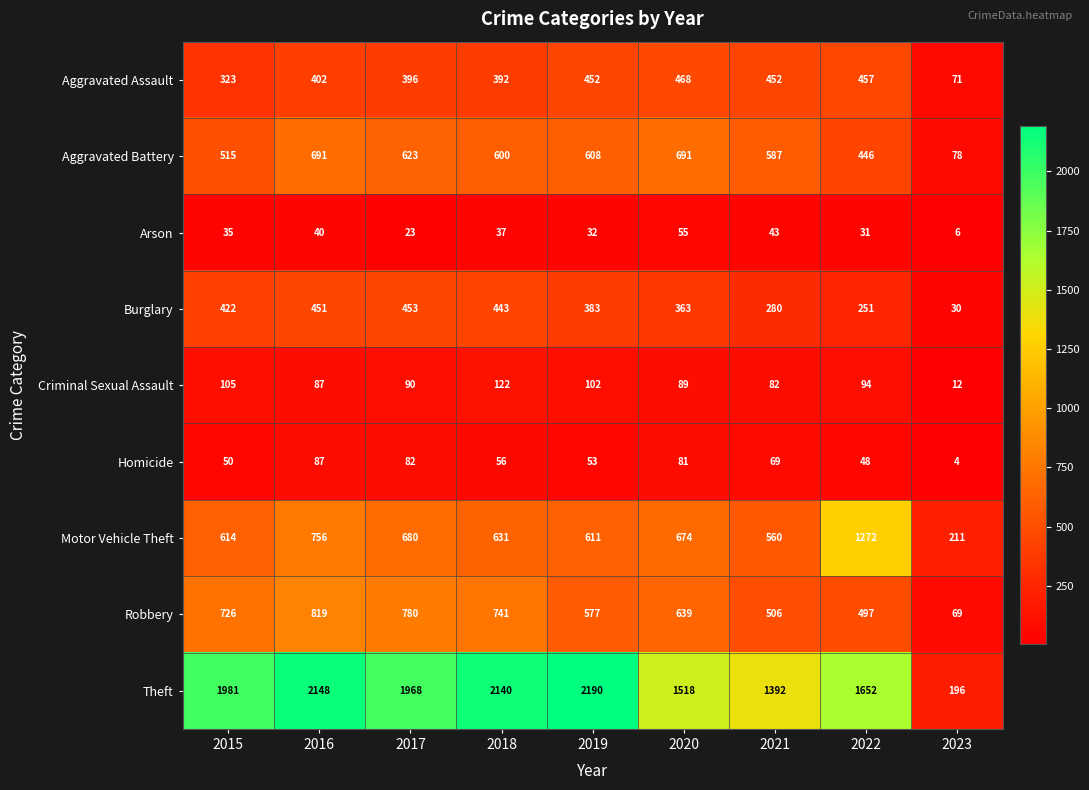

What is the approximate value of Arson at 2017?

23